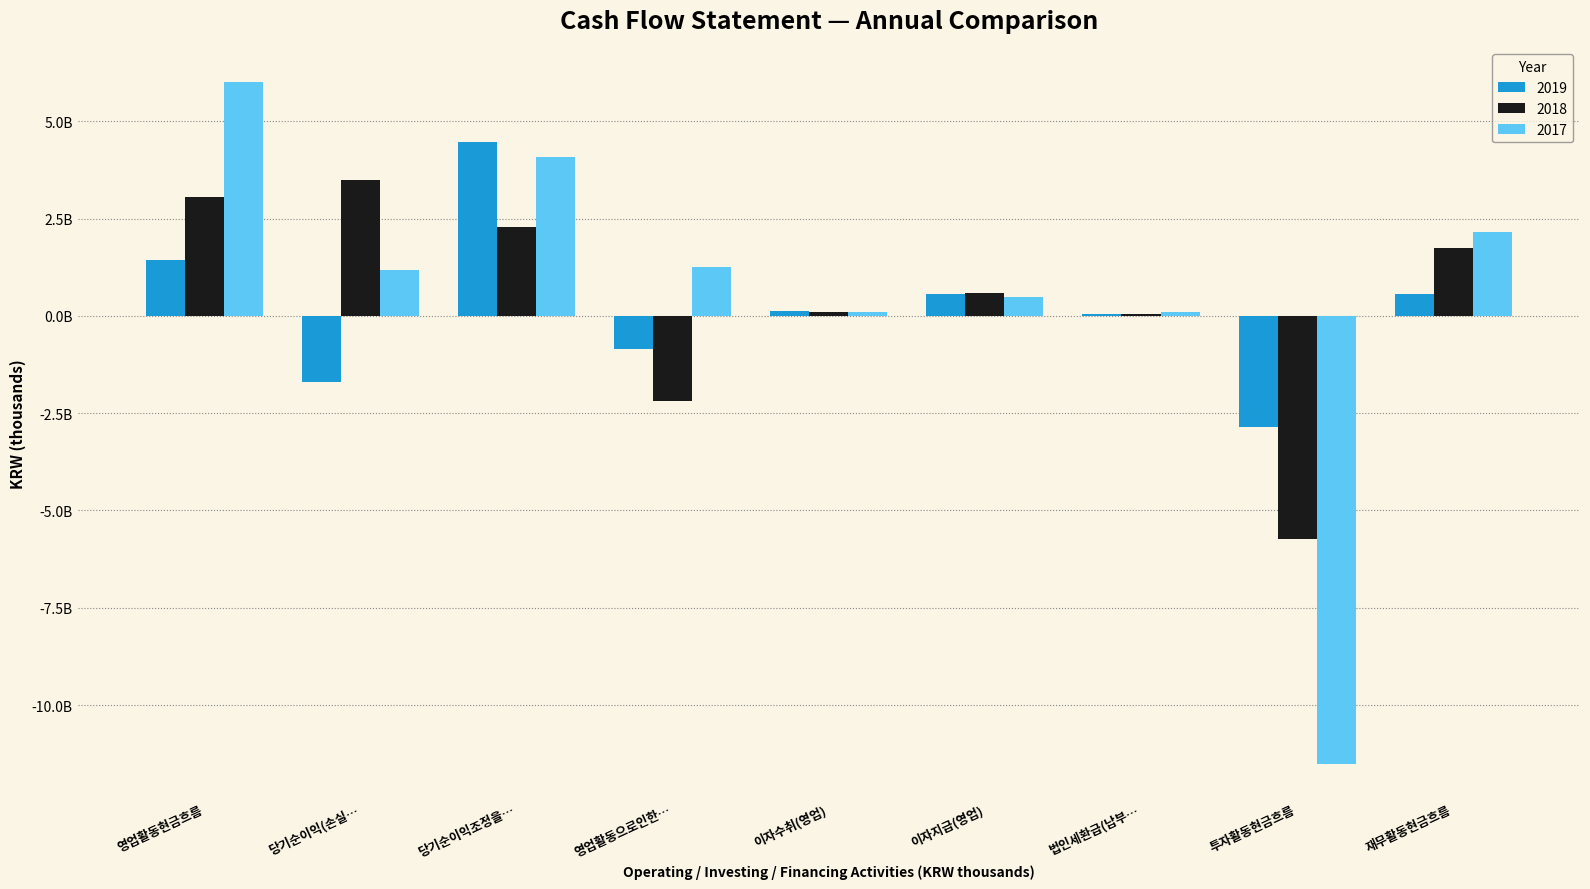

What are all the series names shown in the legend?

2019, 2018, 2017